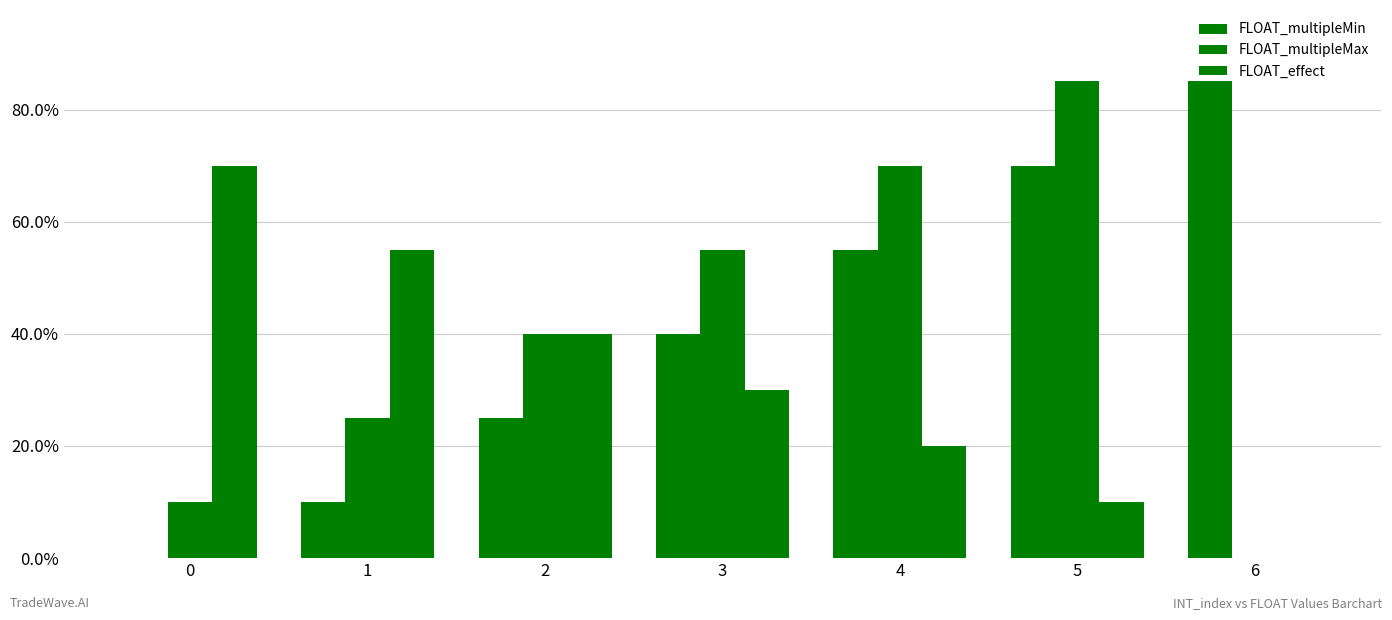

Does the chart contain stacked bars?

No